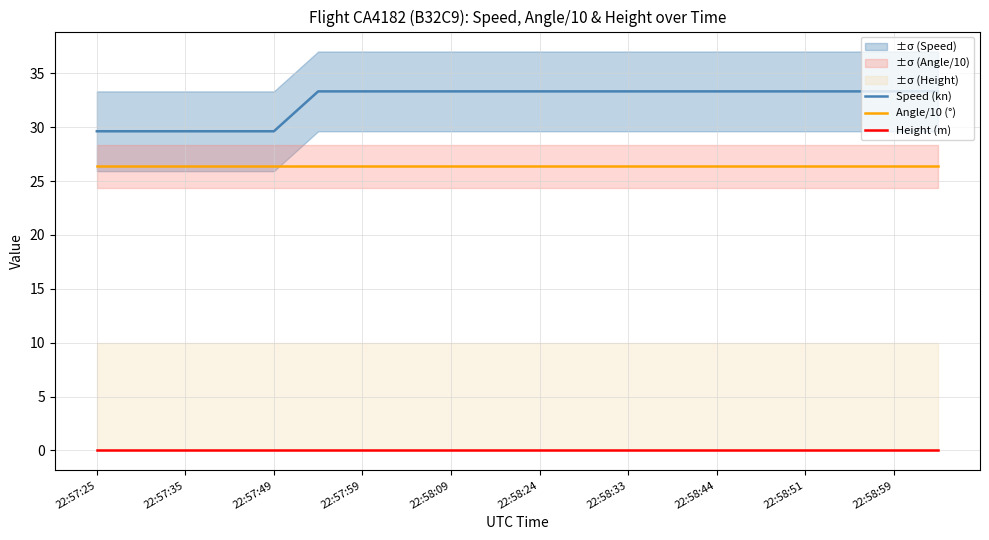

True or false: Speed (kn) has a value of 29.6 at 22:57:35.

True